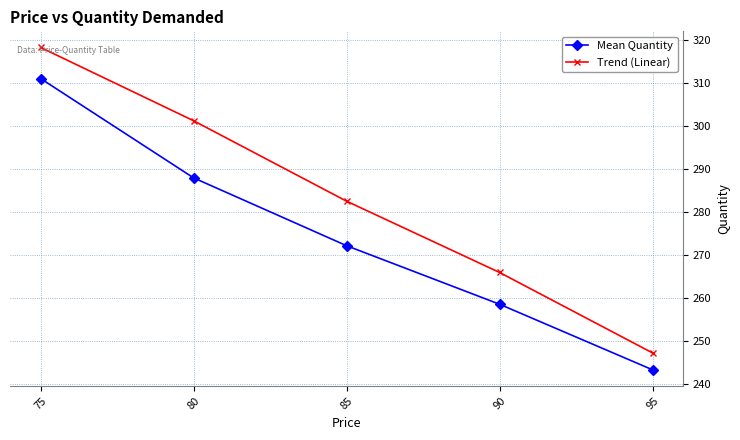

Does the chart display data point markers on the line(s)?

Yes